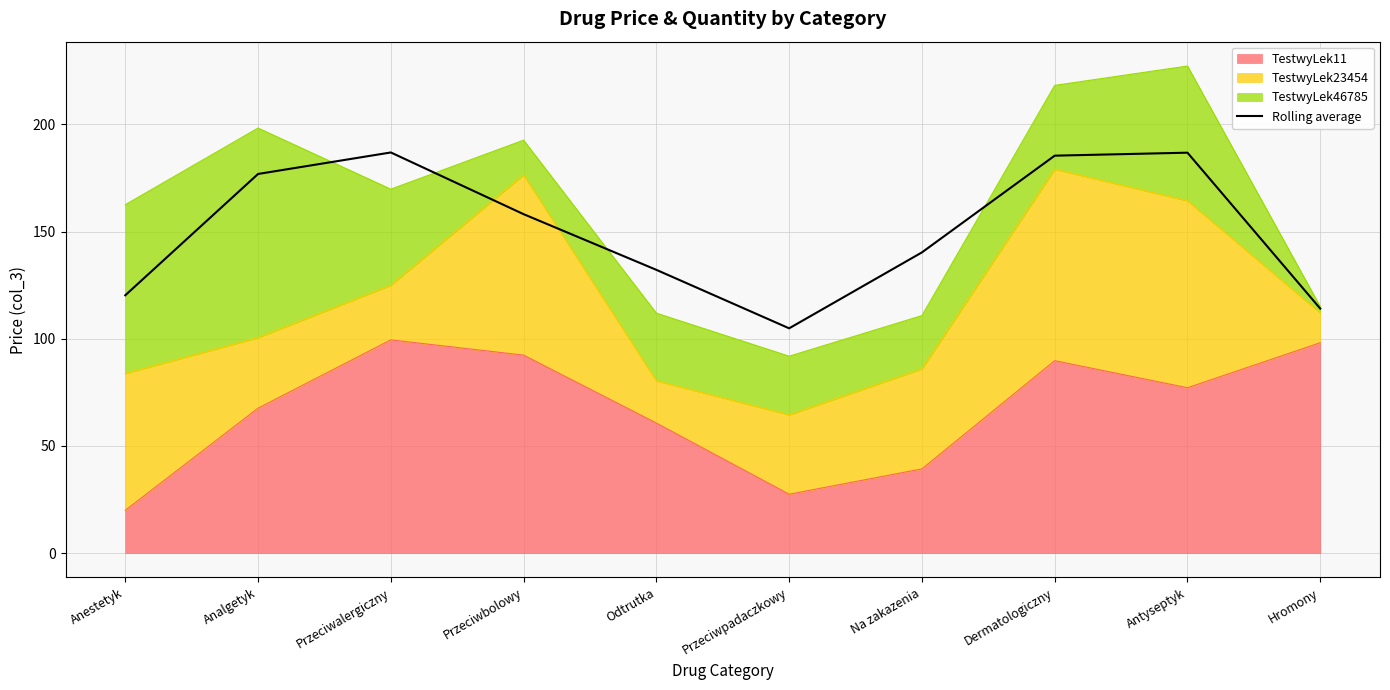

What is the value of the 5th point from the left?

132.1